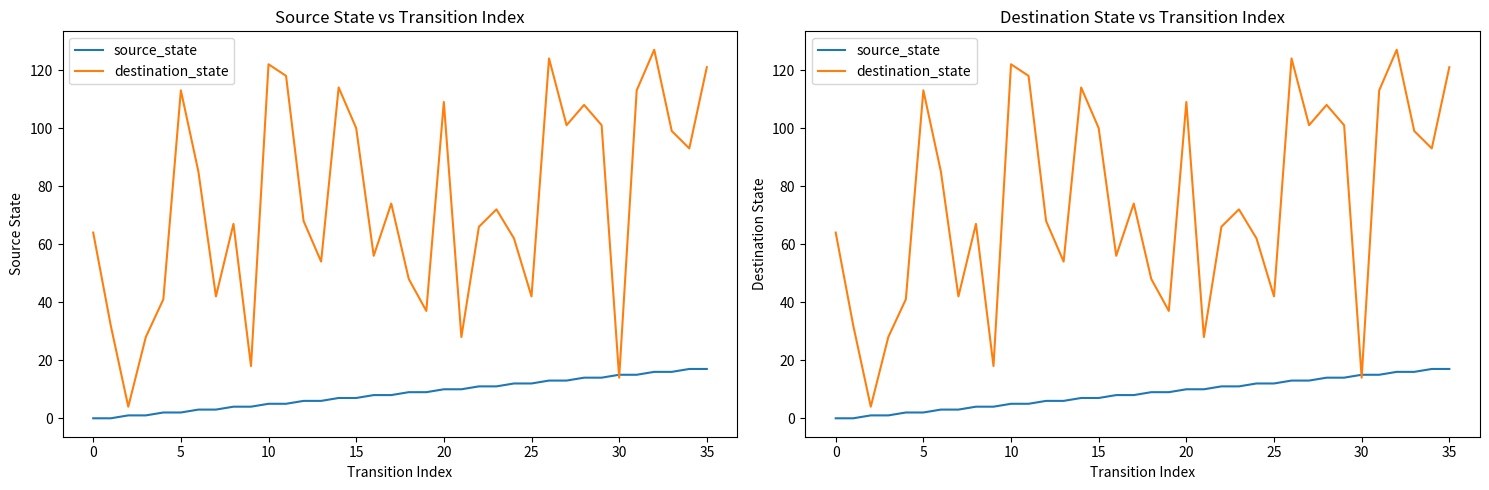

How many data points in source_state are less than 9?

18